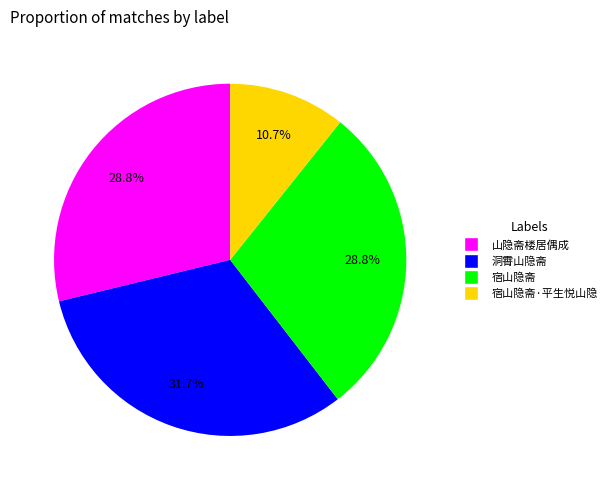

Is there any slice that represents more than half of the pie?

No